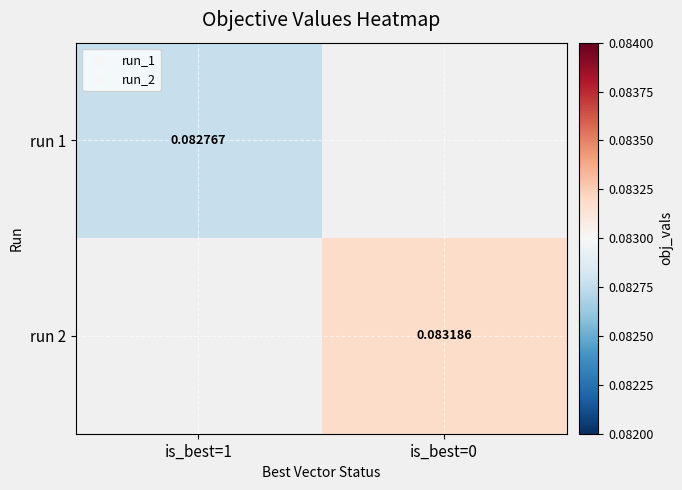

Is the value of run 1 at is_best=1 greater than the value of run 2 at is_best=0?

No